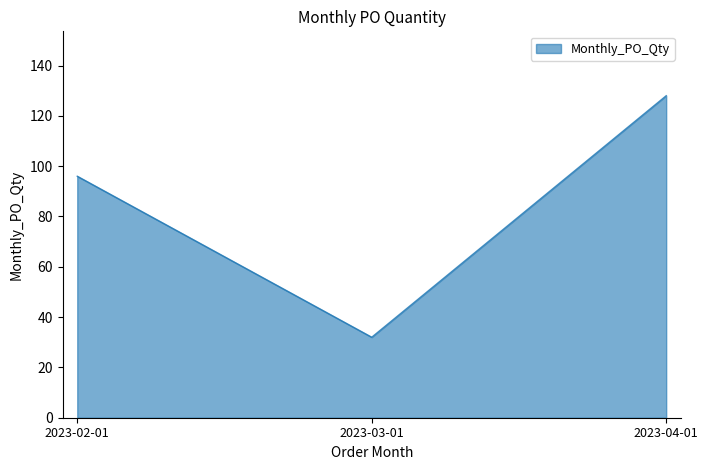

Reading left to right, extract all data points from this chart.

2023-02-01=96	2023-03-01=32	2023-04-01=128